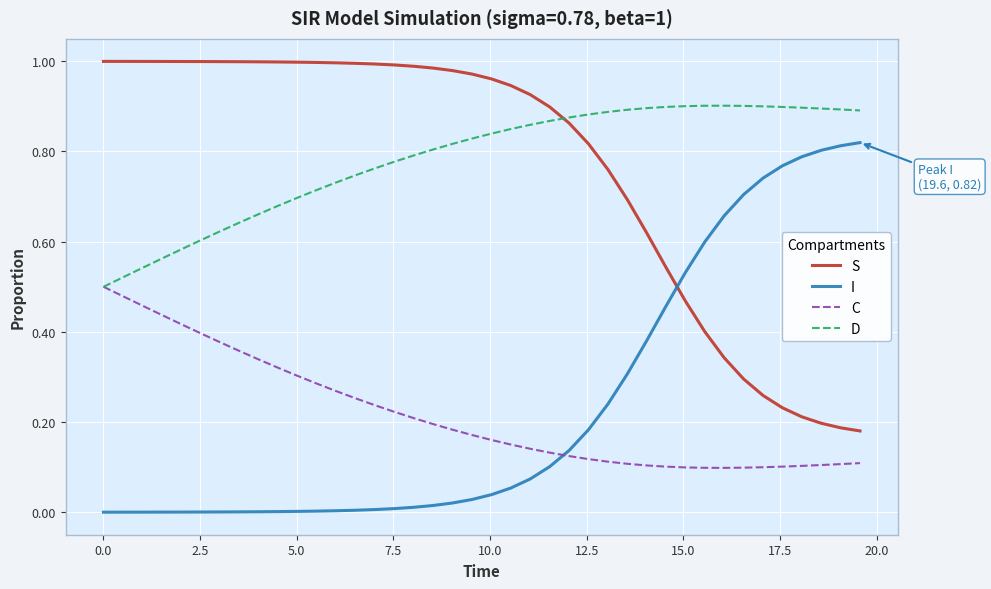

How many times do I and C cross each other?

1